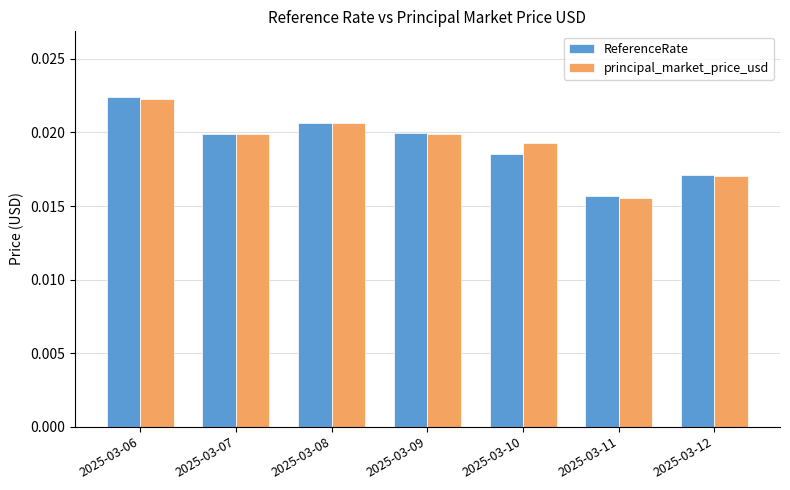

Between 2025-03-10 and 2025-03-11, which series saw the biggest shift?

principal_market_price_usd